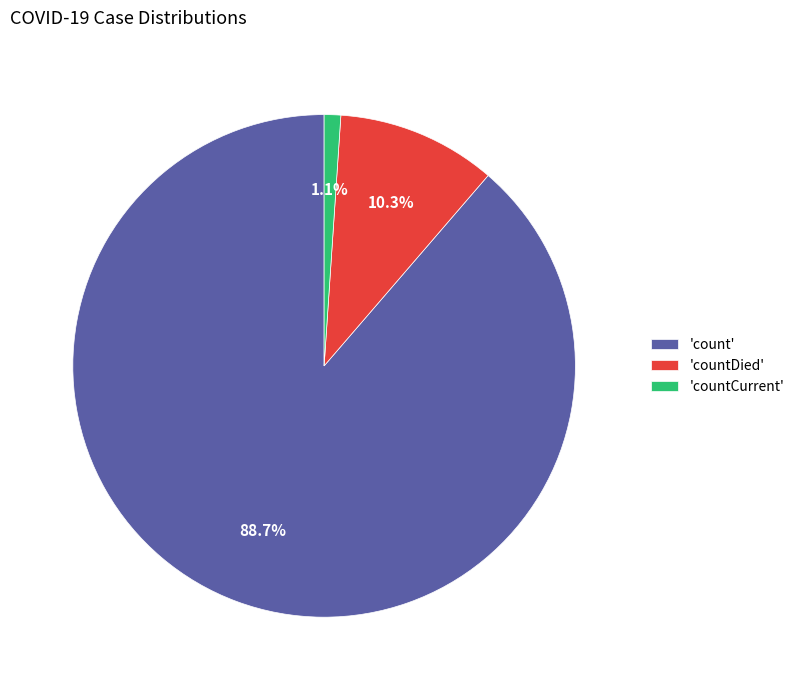

How many slices are in this pie chart?

3